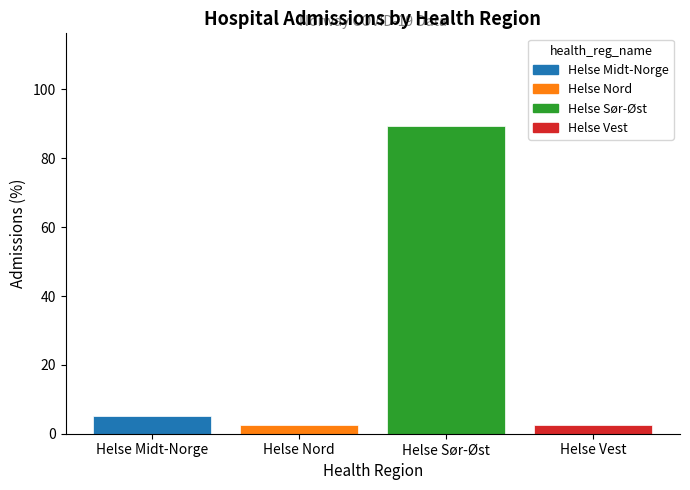

The chart shows a value of 89.5 at Helse Sør-Øst. True or false?

True